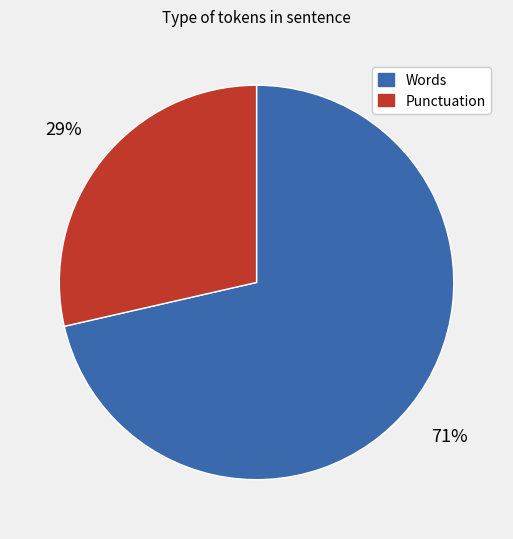

To the nearest percent, what is the average slice percentage?

50%